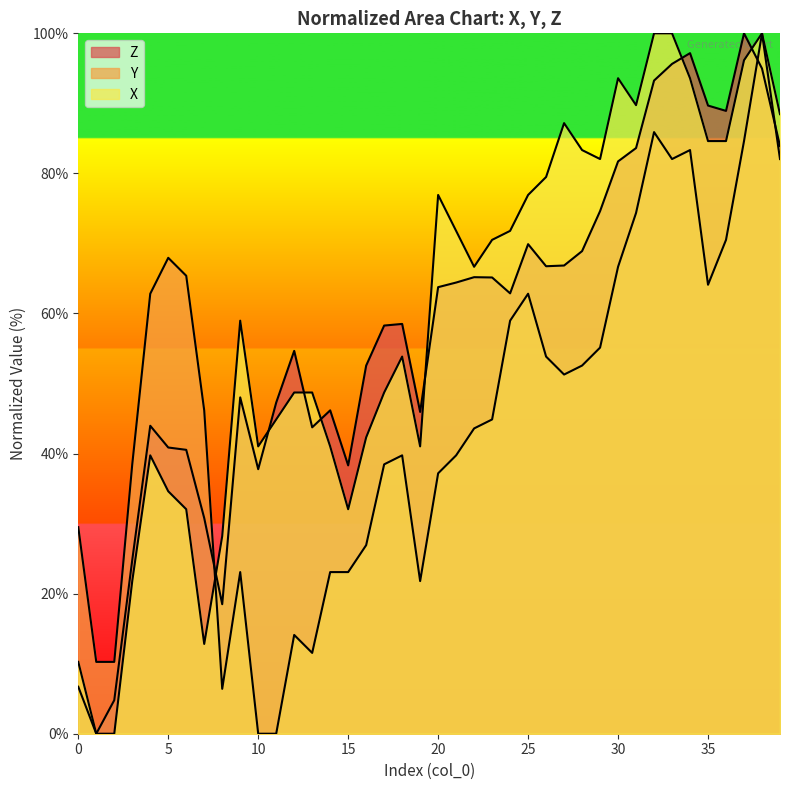

Which series has the largest total across all categories?

X